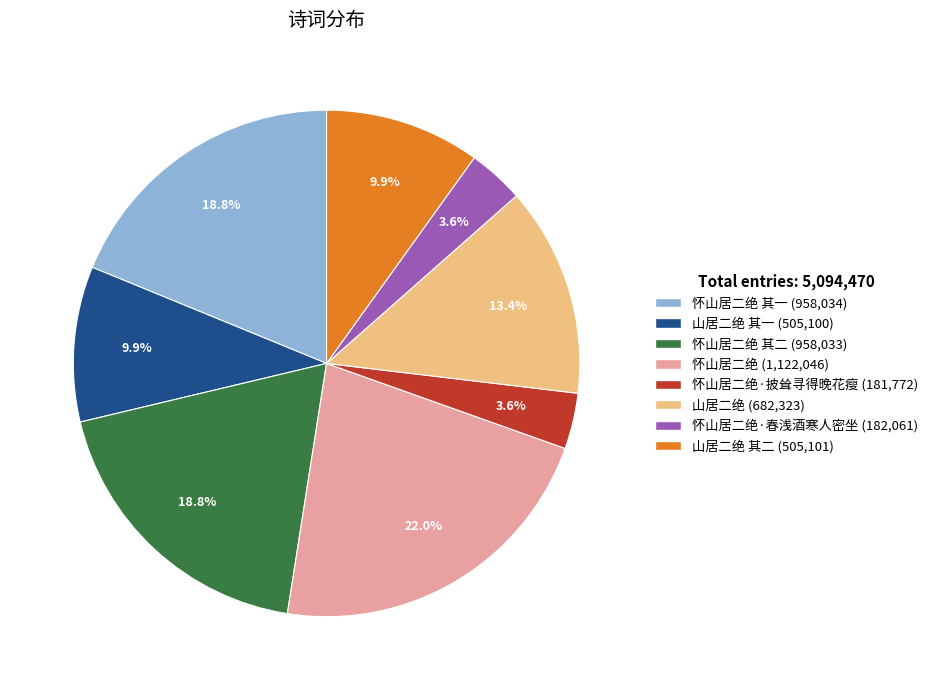

To the nearest percent, what is the difference between the largest and smallest slice percentages?

18%